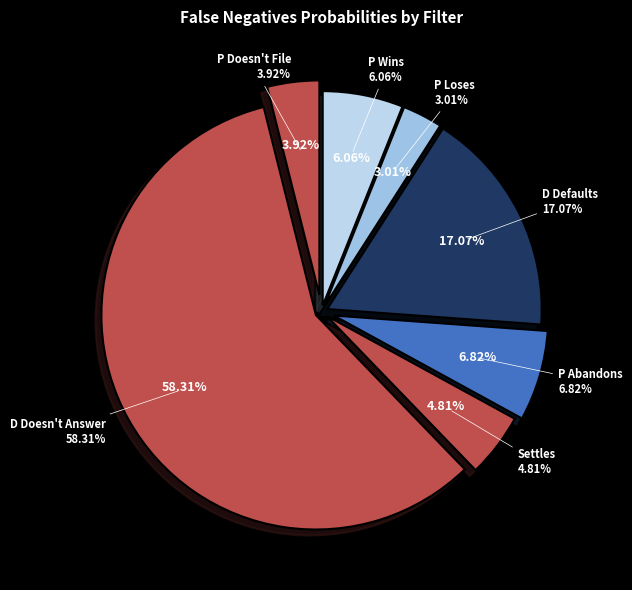

The Settles slice represents 20% of the pie. True or false?

False